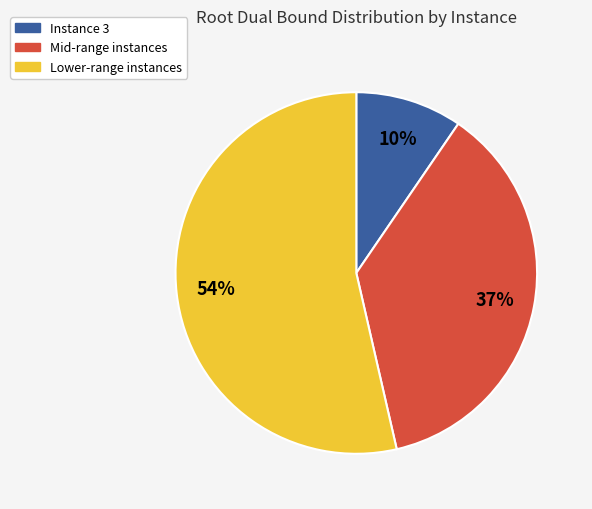

Is the sum of Lower-range instances and Mid-range instances greater than half?

Yes